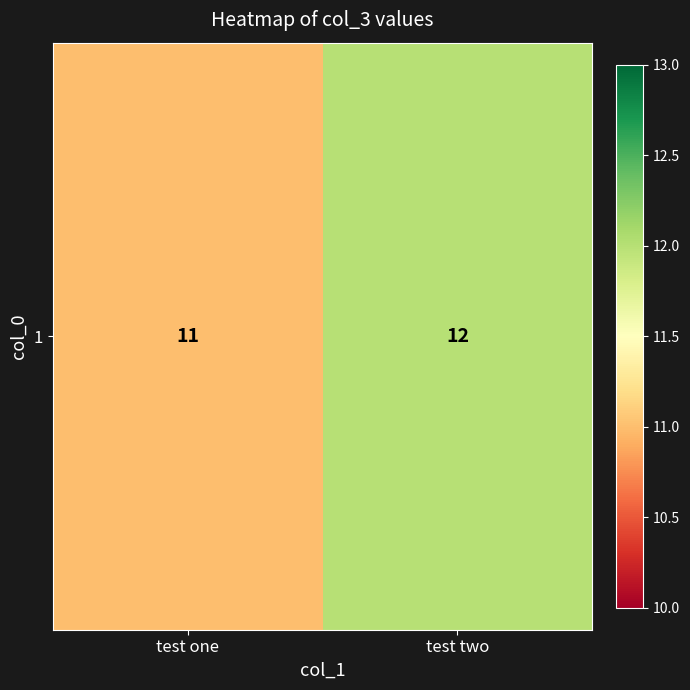

What is the ratio of the value at test two to the value at test one?

1.1